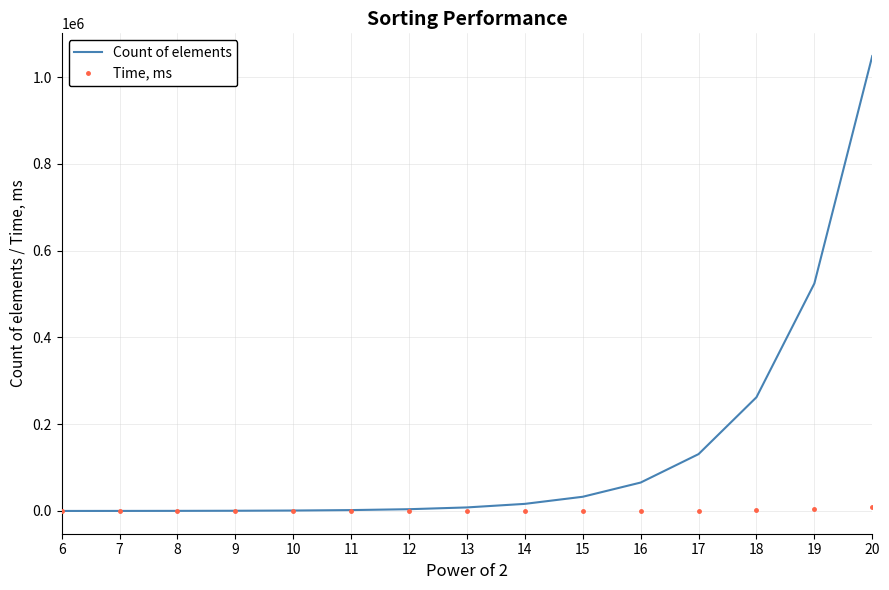

Which series has the largest total across all categories?

Count of elements